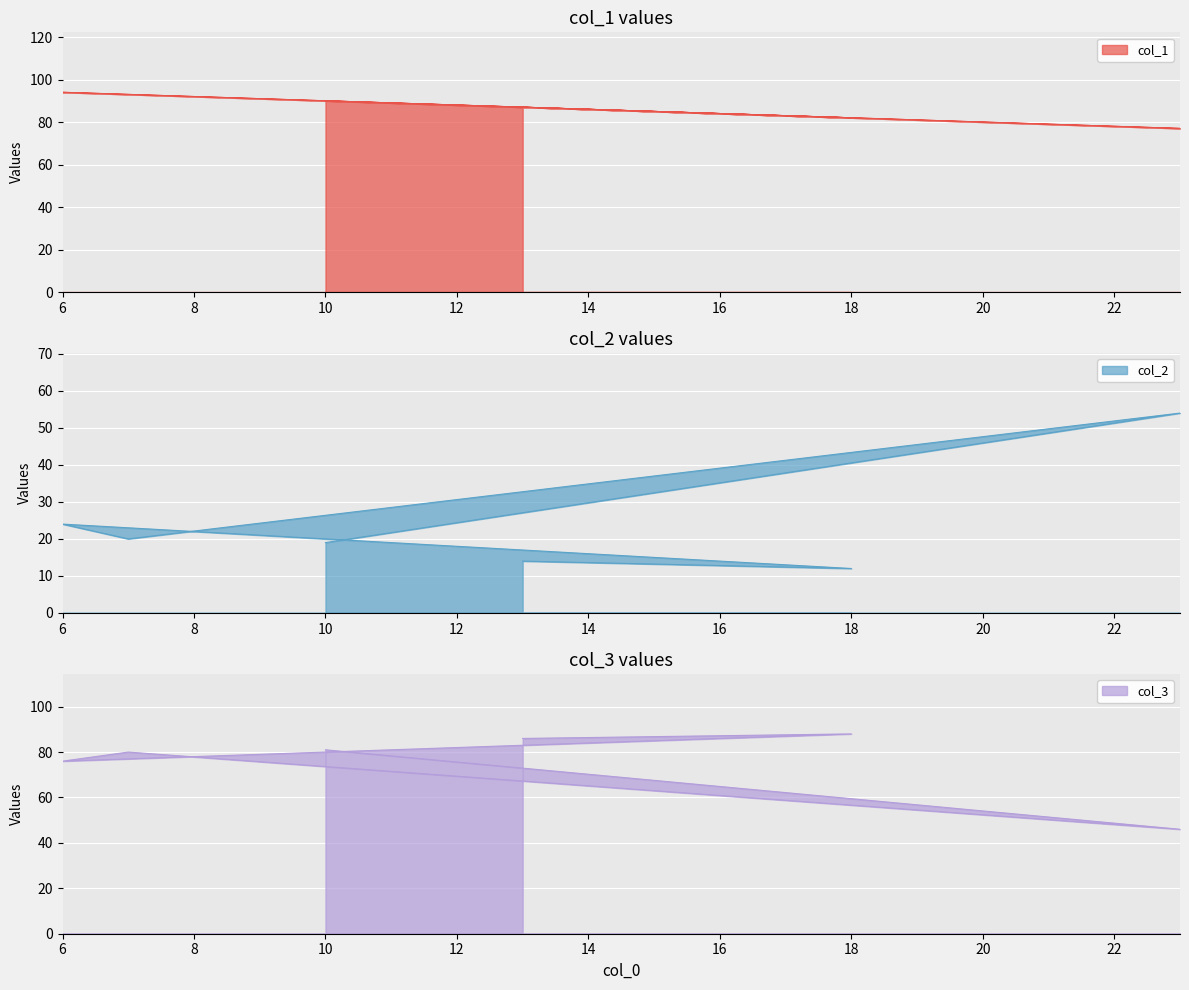

The col_1 series shows 77 at 23. True or false?

True